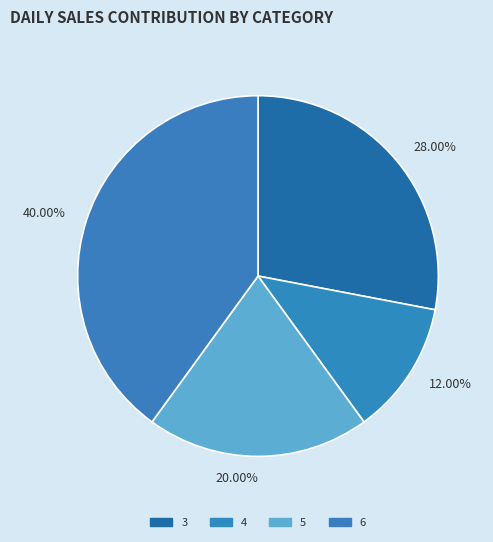

Which category has the biggest portion of the pie?

6